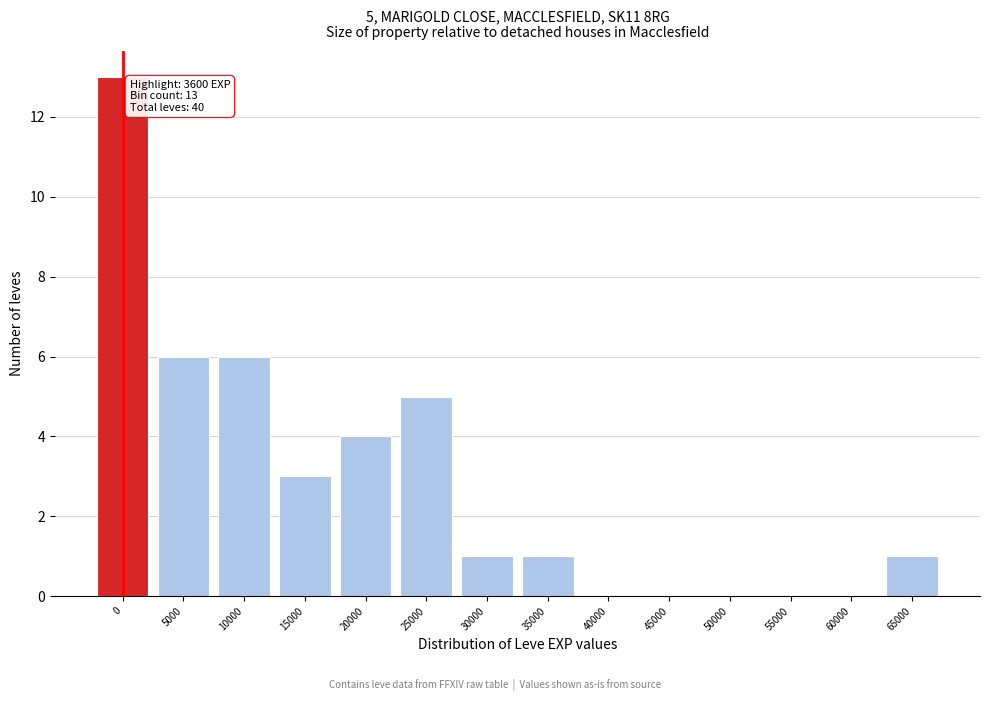

Reading right to left, what are all the values shown in this chart?

65000=1	60000=0	55000=0	50000=0	45000=0	40000=0	35000=1	30000=1	25000=5	20000=4	15000=3	10000=6	5000=6	0=13